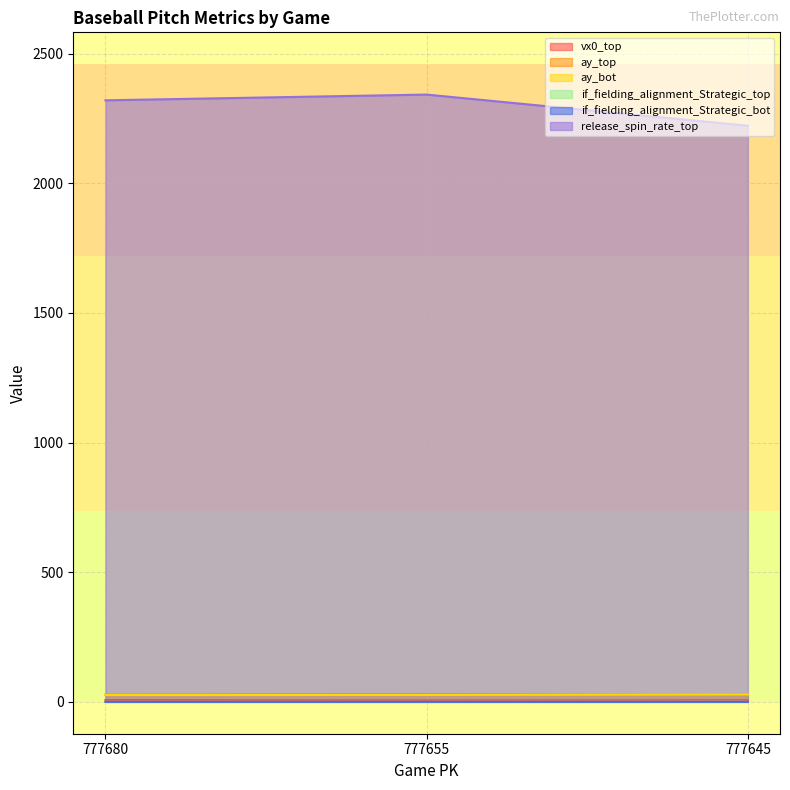

Which series has the largest total across all categories?

release_spin_rate_top